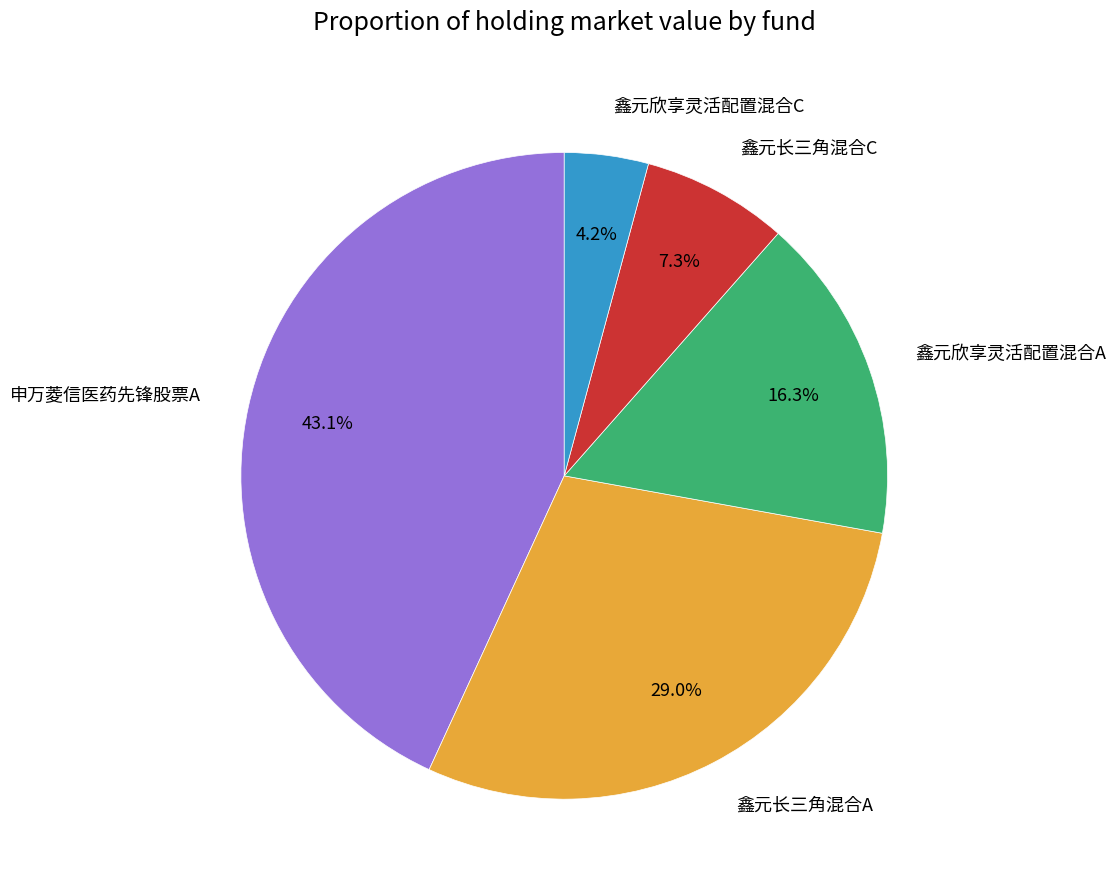

To the nearest percent, what is the difference between the largest and smallest slice percentages?

39%